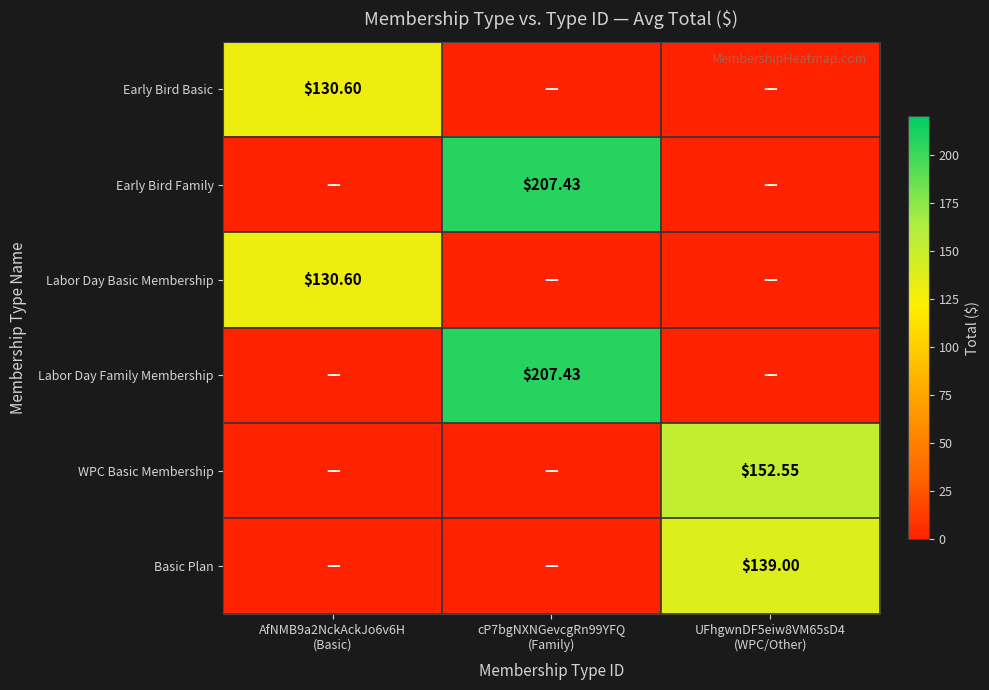

What is the difference between the maximum and minimum values in the Early Bird Basic series?

130.6